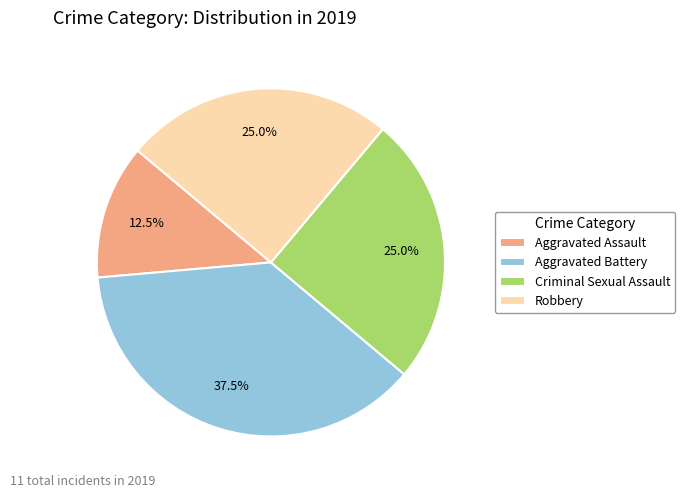

Does Criminal Sexual Assault account for over 50% of the chart?

No